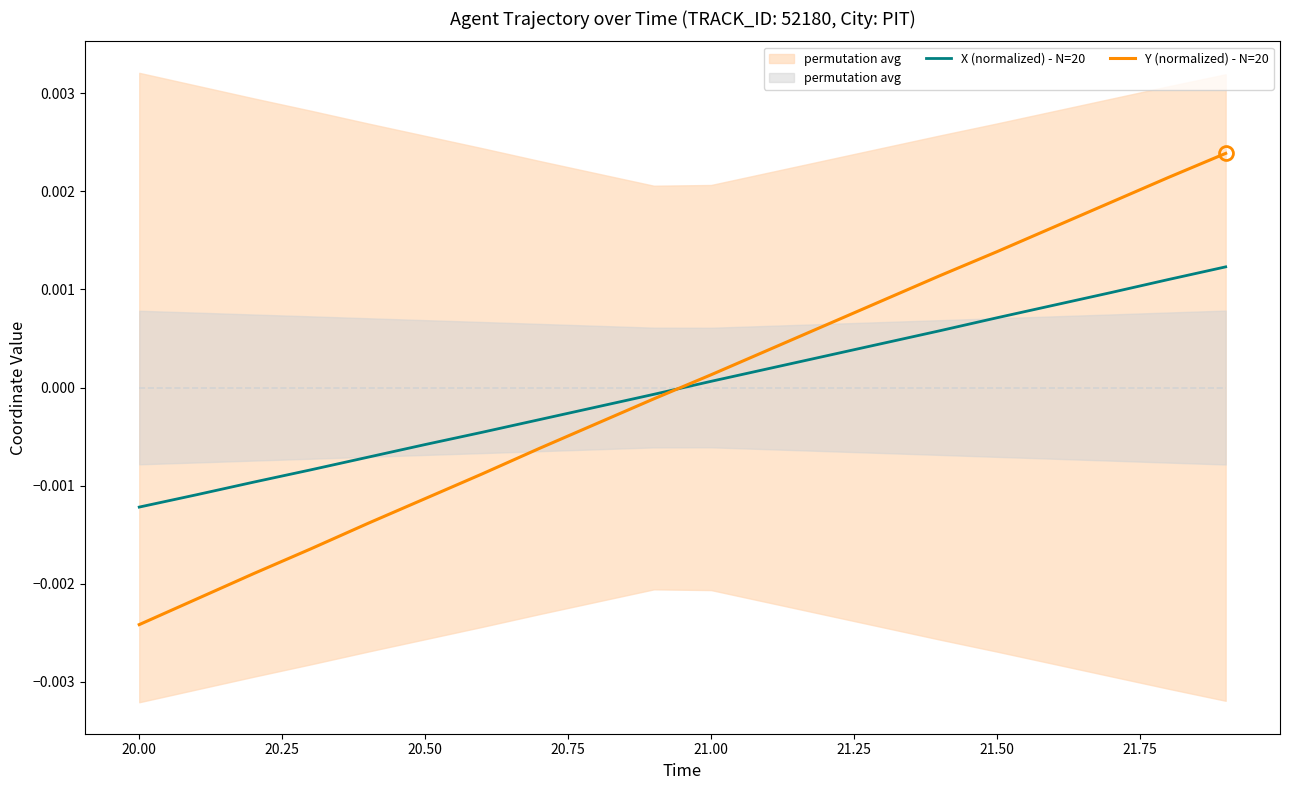

The value of X (normalized) - N=20 at 21.00 is 0.0. True or false?

True